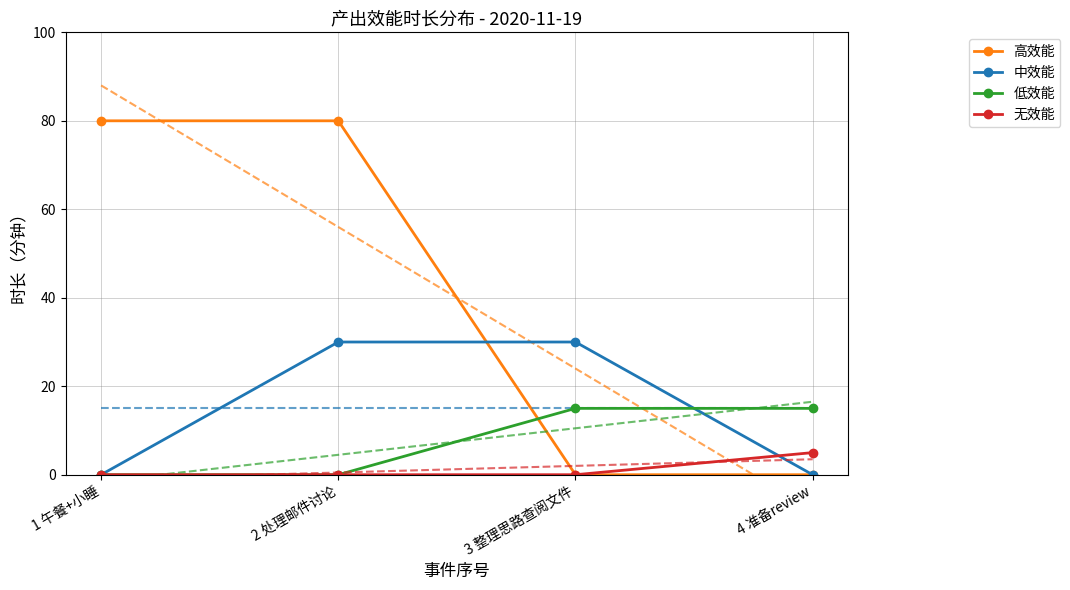

What is the sum of the 低效能 values at 3 整理思路查阅文件 and 4 准备review?

30